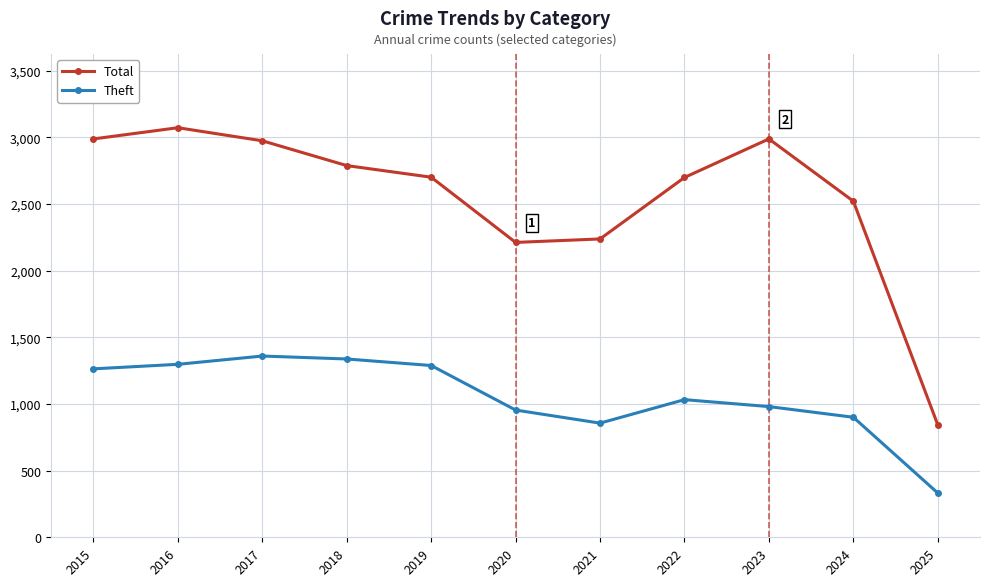

How many lines are shown in the chart?

2